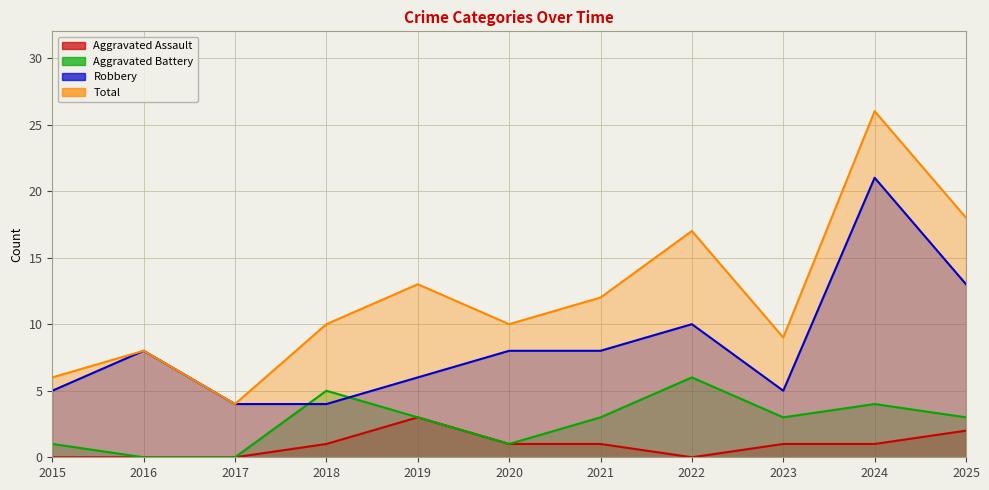

Reading right to left, transcribe all the data shown in this chart.

Aggravated Assault: 2025=2	2024=1	2023=1	2022=0	2021=1	2020=1	2019=3	2018=1	2017=0	2016=0	2015=0
Aggravated Battery: 2025=3	2024=4	2023=3	2022=6	2021=3	2020=1	2019=3	2018=5	2017=0	2016=0	2015=1
Robbery: 2025=13	2024=21	2023=5	2022=10	2021=8	2020=8	2019=6	2018=4	2017=4	2016=8	2015=5
Total: 2025=18	2024=26	2023=9	2022=17	2021=12	2020=10	2019=13	2018=10	2017=4	2016=8	2015=6